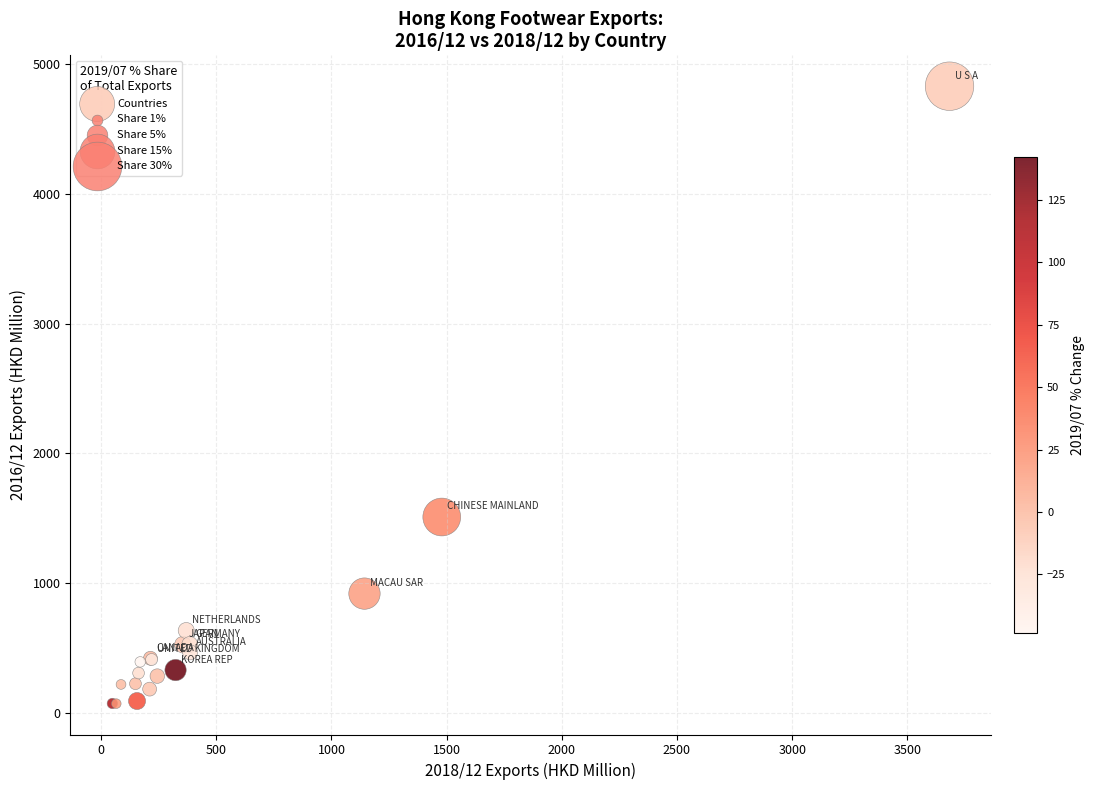

What Y value in the scatter plot is closest to 2450?

1509.2